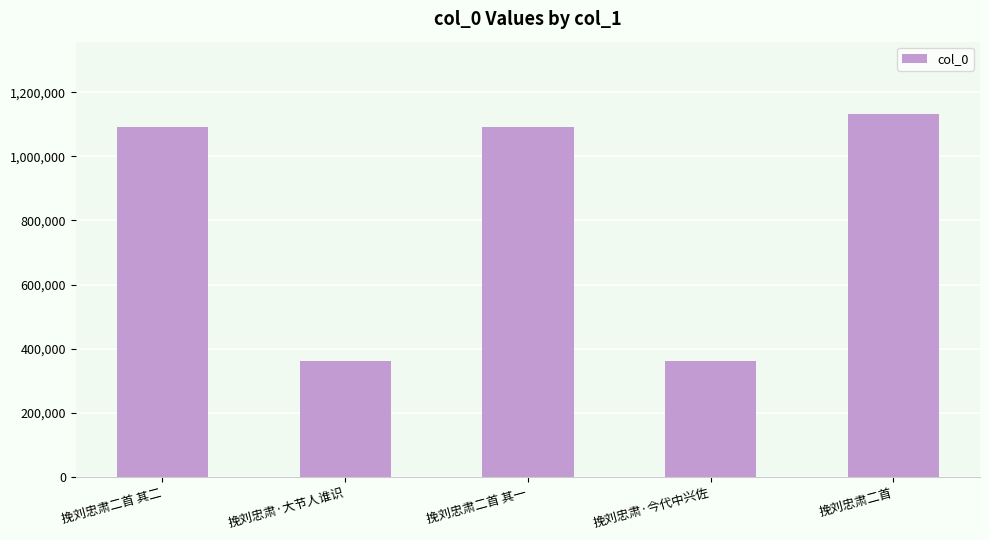

True or false: the data shows 360877 at 挽刘忠肃·今代中兴佐.

True